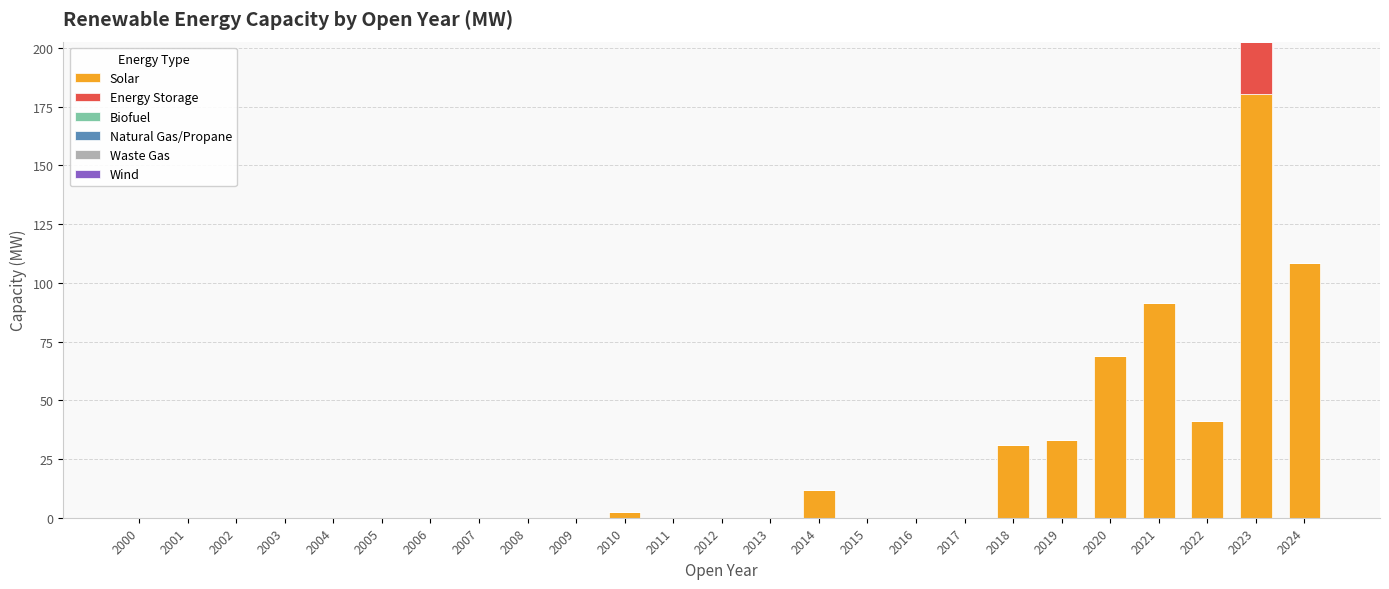

At which category is the sum across all series the highest?

2023